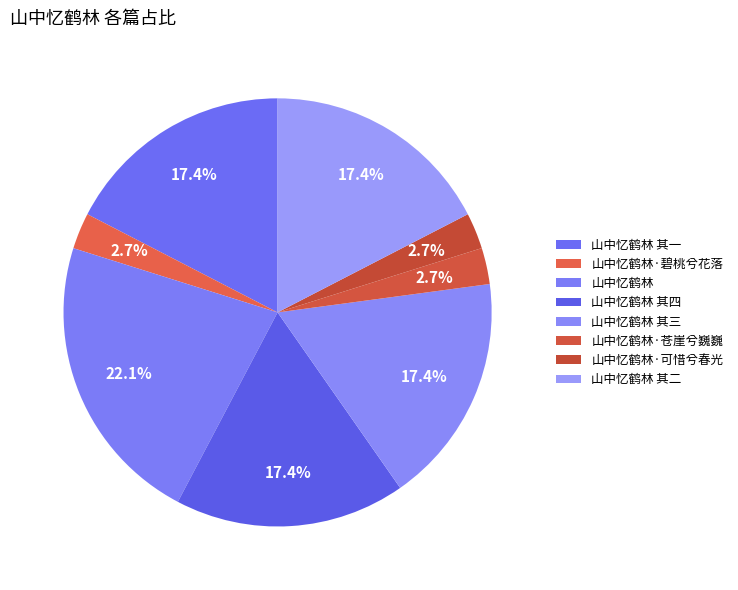

What percentage is the 山中忆鹤林·苍崖兮巍巍 slice, to the nearest percent?

3%